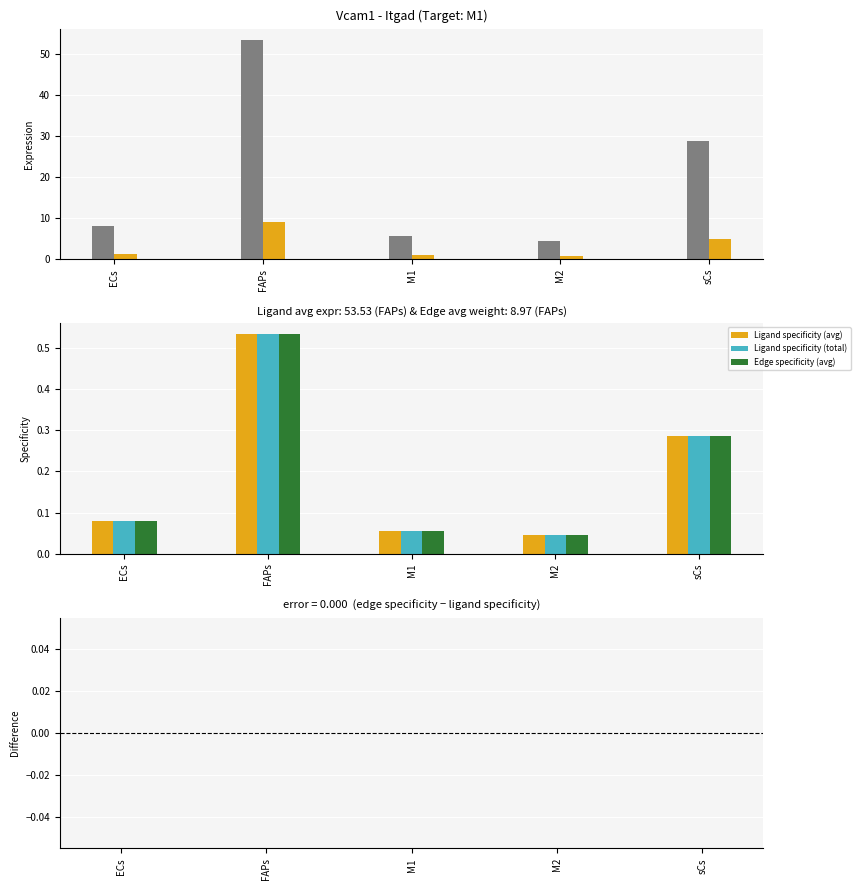

What is the average value of the Edge specificity (avg) series?

0.2